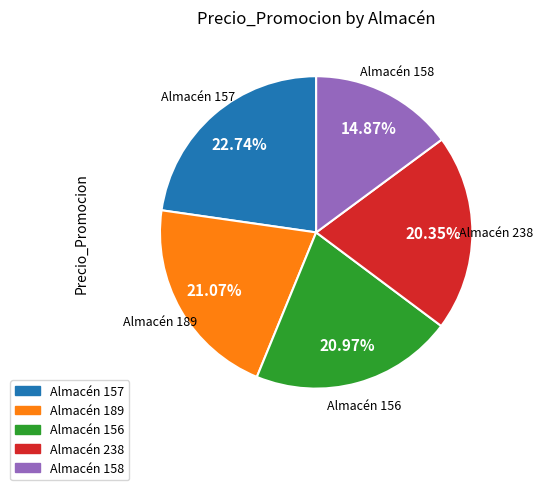

To the nearest percent, what is the difference between the largest and smallest slice percentages?

8%